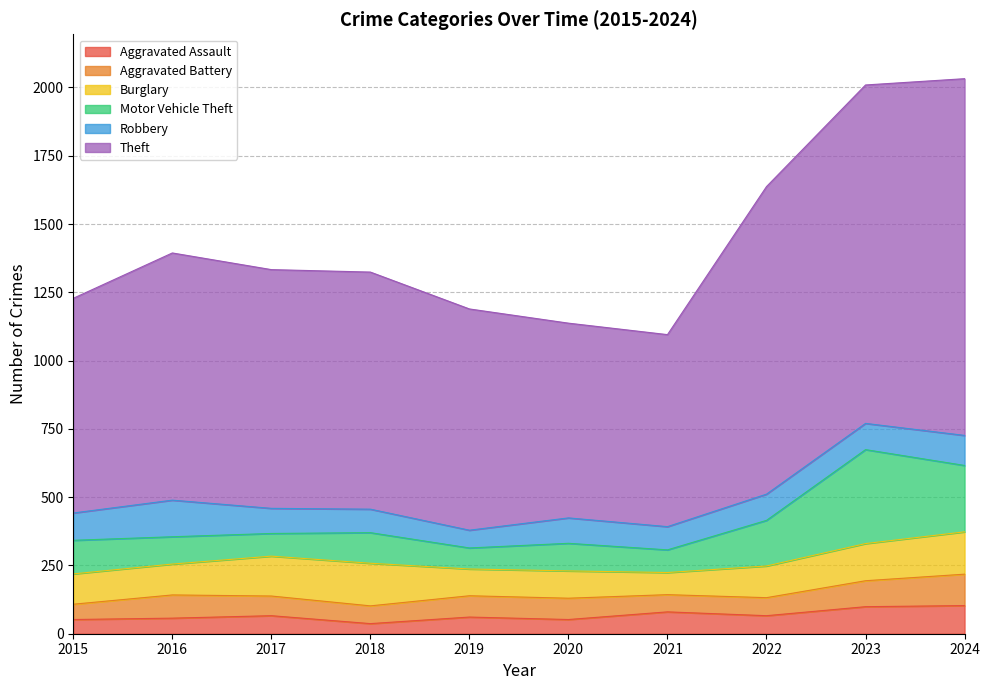

What is the average value of the Robbery series?

96